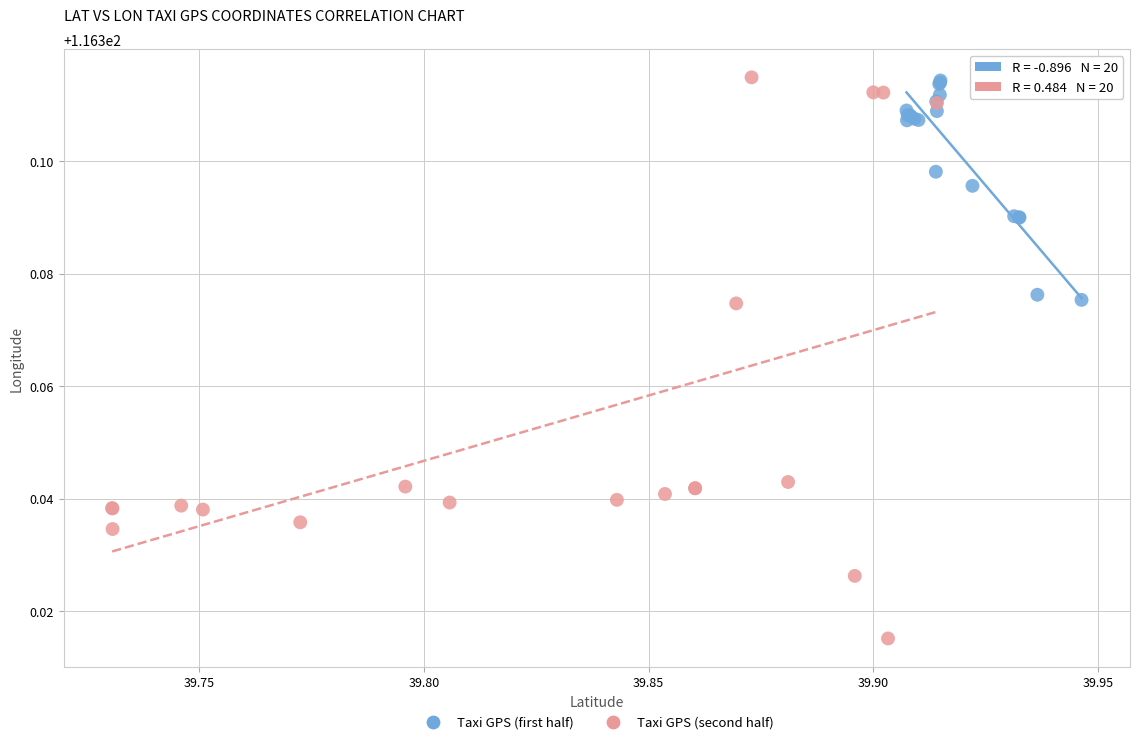

Which series reaches the minimum Y coordinate?

Taxi GPS (second half)